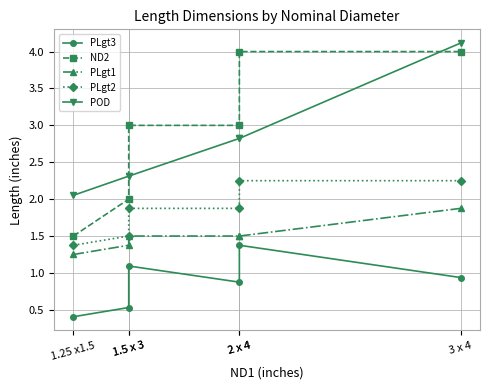

True or false: POD and PLgt3 intersect in this chart.

False